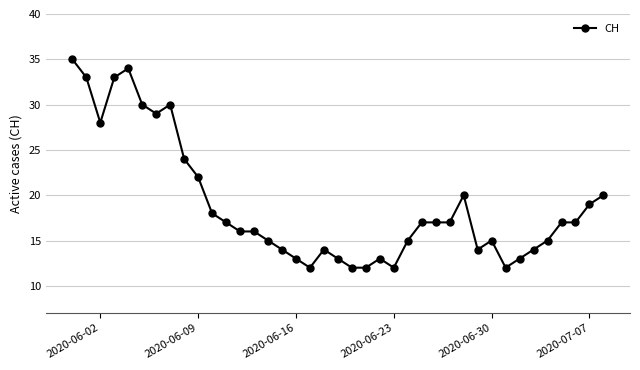

True or false: there are more than 2 points higher than both neighbors.

True